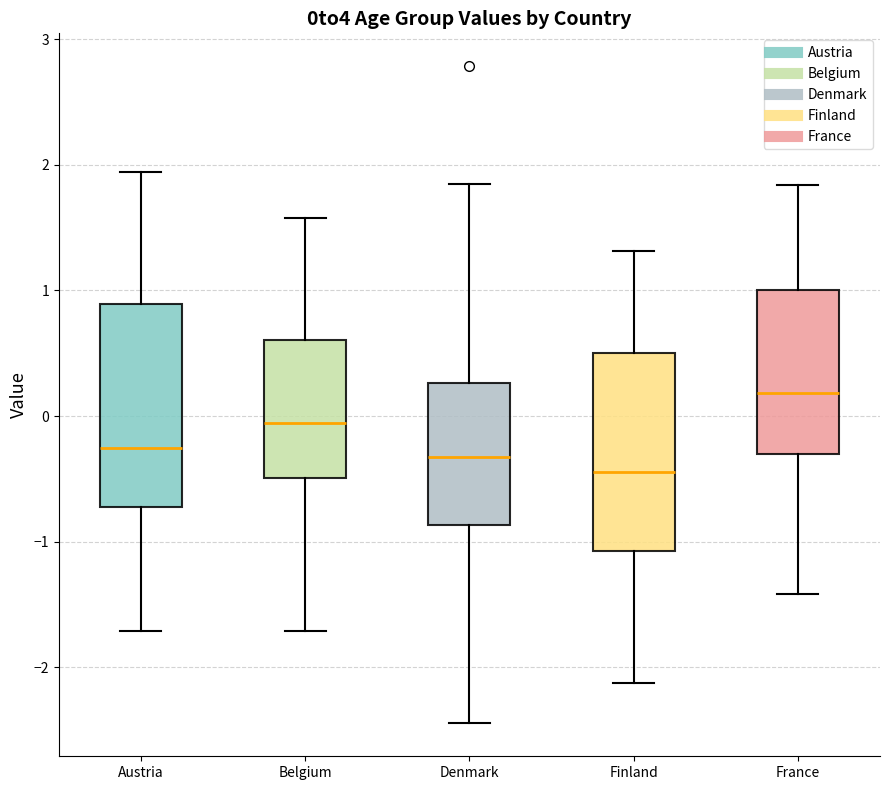

Where does the median line of the box for Finland sit on the y-axis? The values are not printed on the chart, so give them approximately, as read against the axis.

-0.4